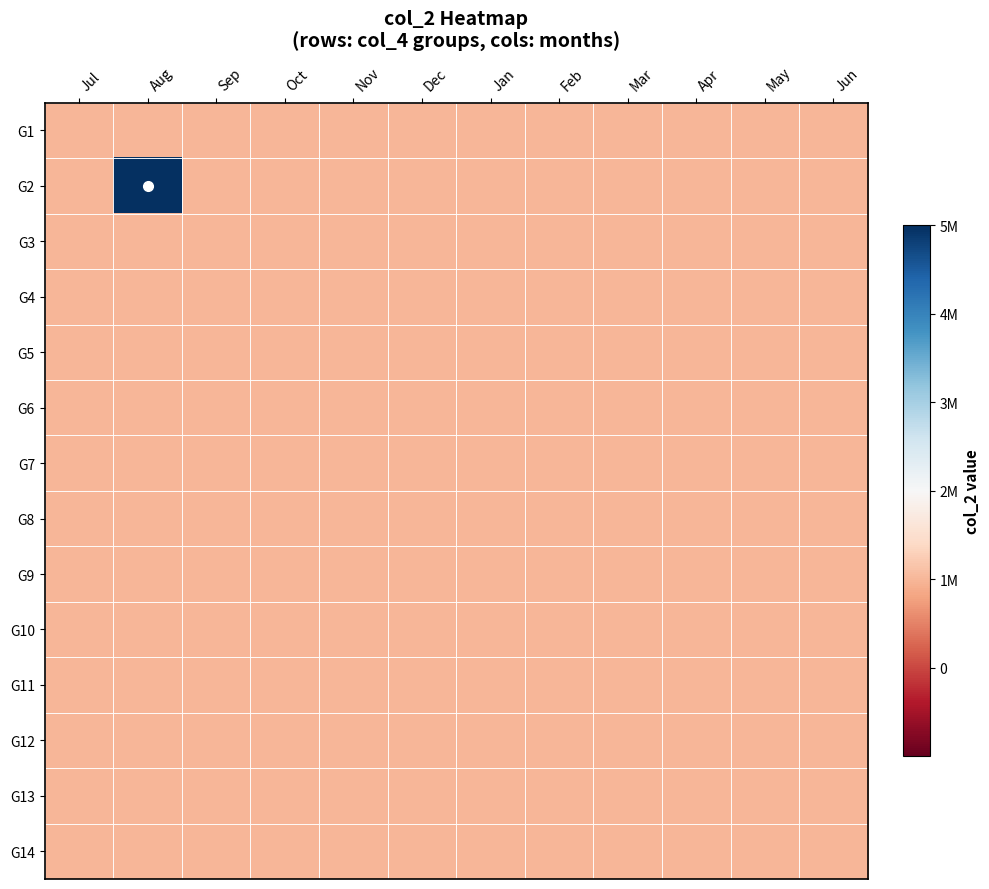

Reading left to right, extract all data points from this chart.

G1: Jul=0	Aug=0	Sep=0	Oct=0	Nov=0	Dec=0	Jan=0	Feb=0	Mar=0	Apr=0	May=0	Jun=0
G2: Jul=0	Aug=1	Sep=0	Oct=0	Nov=0	Dec=0	Jan=0	Feb=0	Mar=0	Apr=0	May=0	Jun=0
G3: Jul=0	Aug=0	Sep=0	Oct=0	Nov=0	Dec=0	Jan=0	Feb=0	Mar=0	Apr=0	May=0	Jun=0
G4: Jul=0	Aug=0	Sep=0	Oct=0	Nov=0	Dec=0	Jan=0	Feb=0	Mar=0	Apr=0	May=0	Jun=0
G5: Jul=0	Aug=0	Sep=0	Oct=0	Nov=0	Dec=0	Jan=0	Feb=0	Mar=0	Apr=0	May=0	Jun=0
G6: Jul=0	Aug=0	Sep=0	Oct=0	Nov=0	Dec=0	Jan=0	Feb=0	Mar=0	Apr=0	May=0	Jun=0
G7: Jul=0	Aug=0	Sep=0	Oct=0	Nov=0	Dec=0	Jan=0	Feb=0	Mar=0	Apr=0	May=0	Jun=0
G8: Jul=0	Aug=0	Sep=0	Oct=0	Nov=0	Dec=0	Jan=0	Feb=0	Mar=0	Apr=0	May=0	Jun=0
G9: Jul=0	Aug=0	Sep=0	Oct=0	Nov=0	Dec=0	Jan=0	Feb=0	Mar=0	Apr=0	May=0	Jun=0
G10: Jul=0	Aug=0	Sep=0	Oct=0	Nov=0	Dec=0	Jan=0	Feb=0	Mar=0	Apr=0	May=0	Jun=0
G11: Jul=0	Aug=0	Sep=0	Oct=0	Nov=0	Dec=0	Jan=0	Feb=0	Mar=0	Apr=0	May=0	Jun=0
G12: Jul=0	Aug=0	Sep=0	Oct=0	Nov=0	Dec=0	Jan=0	Feb=0	Mar=0	Apr=0	May=0	Jun=0
G13: Jul=0	Aug=0	Sep=0	Oct=0	Nov=0	Dec=0	Jan=0	Feb=0	Mar=0	Apr=0	May=0	Jun=0
G14: Jul=0	Aug=0	Sep=0	Oct=0	Nov=0	Dec=0	Jan=0	Feb=0	Mar=0	Apr=0	May=0	Jun=0